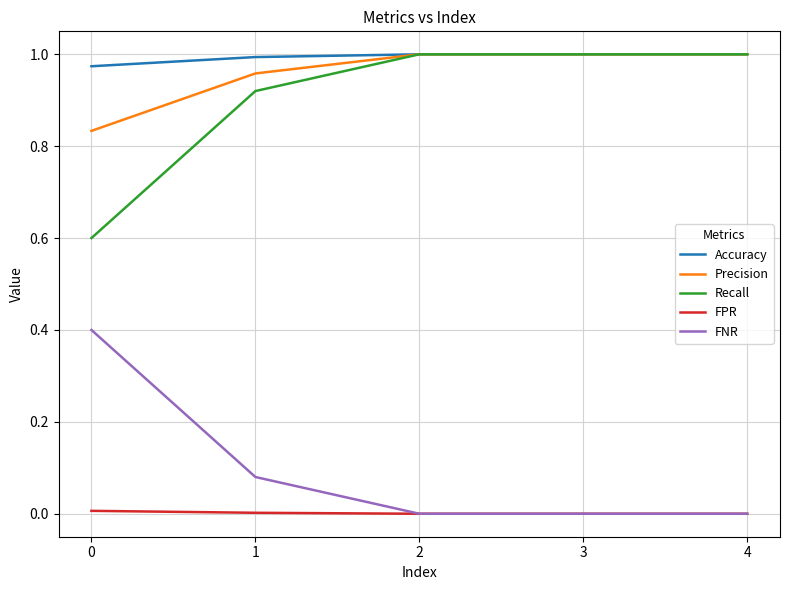

True or false: Recall and FNR cross at least once.

False